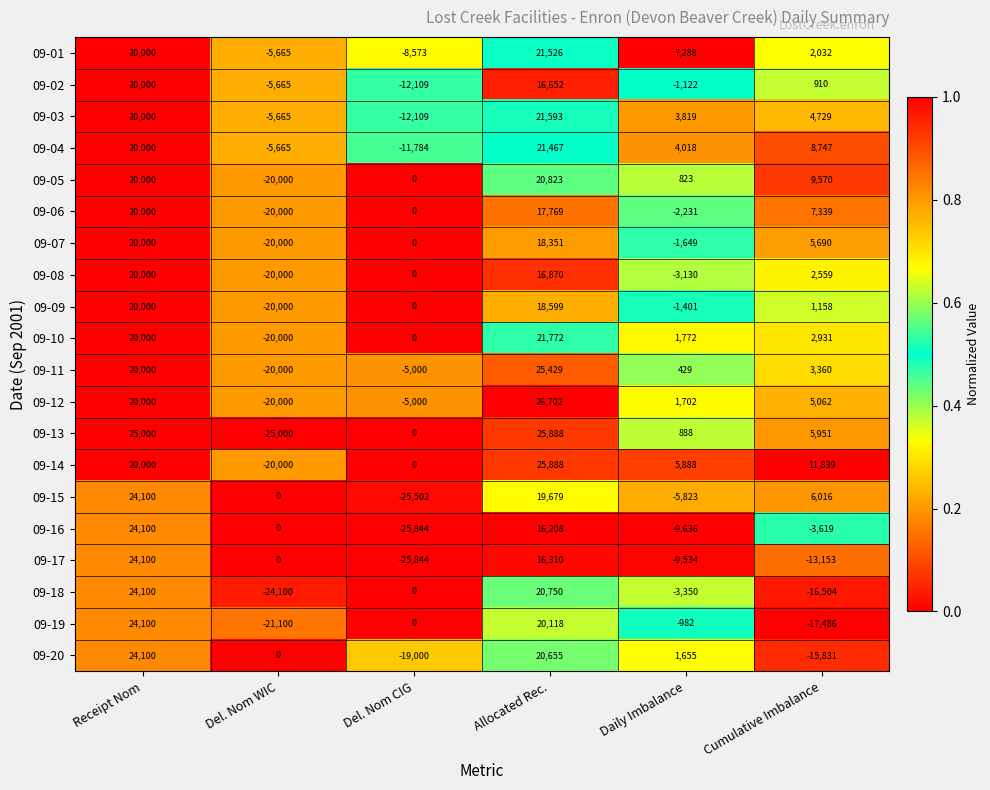

What is the total value across all series at Del. Nom WIC?

-272860